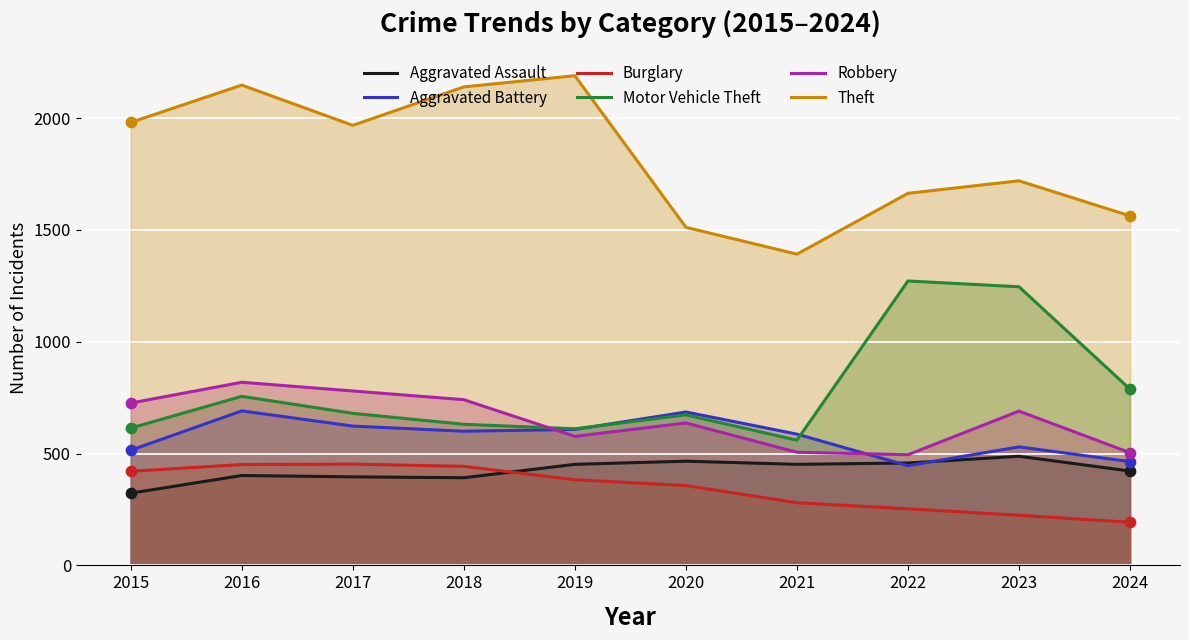

What is the total value across all series at 2020?

4331